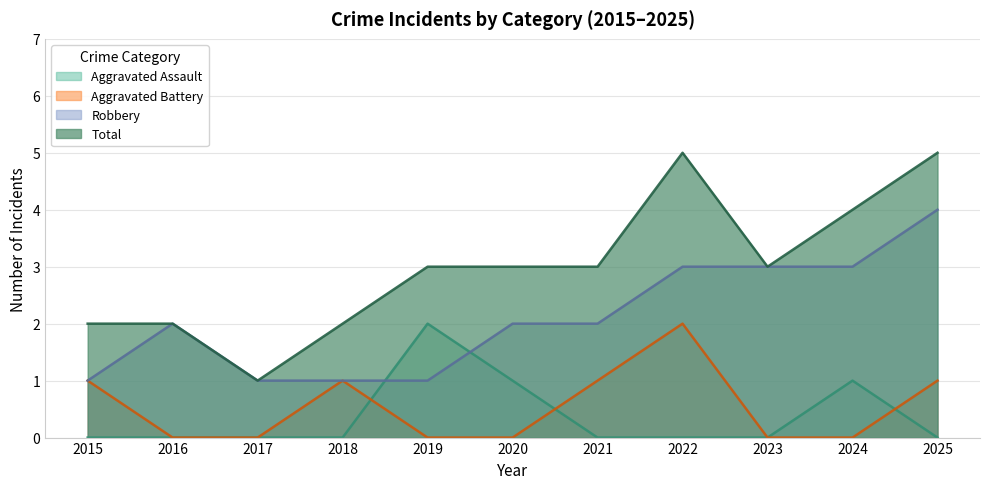

The Total series shows 2 at 2018. True or false?

True